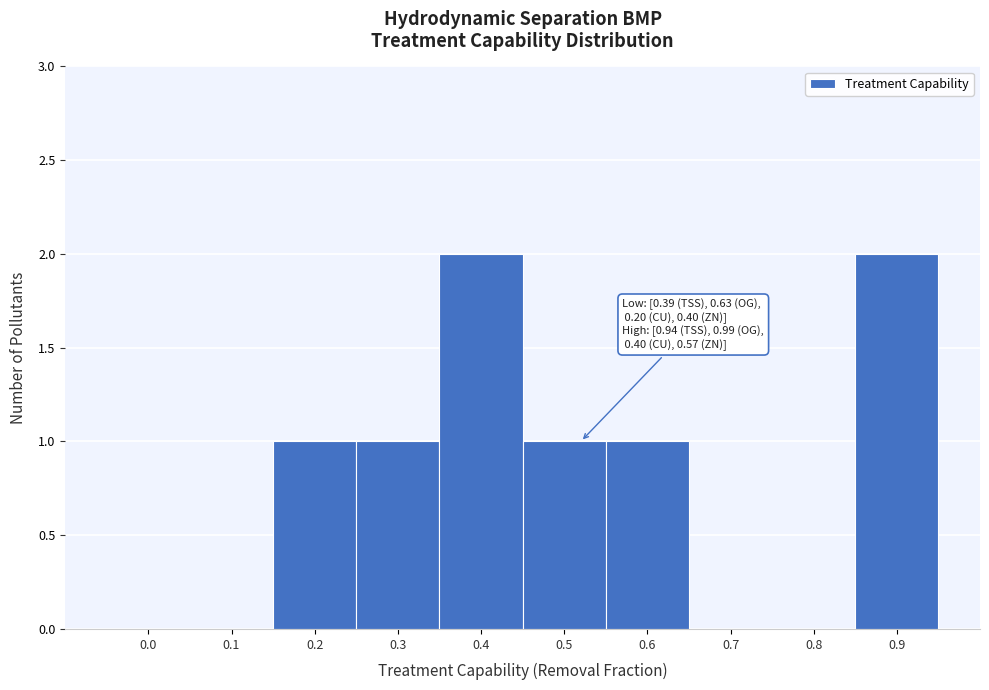

Reading right to left, what are all the values shown in this chart?

0.9=2	0.8=0	0.7=0	0.6=1	0.5=1	0.4=2	0.3=1	0.2=1	0.1=0	0.0=0